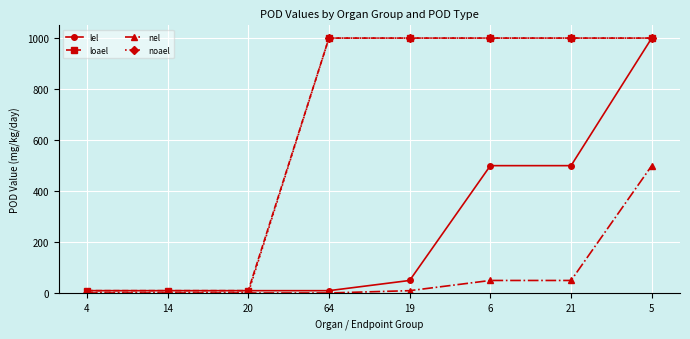

What is the sum of the loael values at 64 and 20?

1010